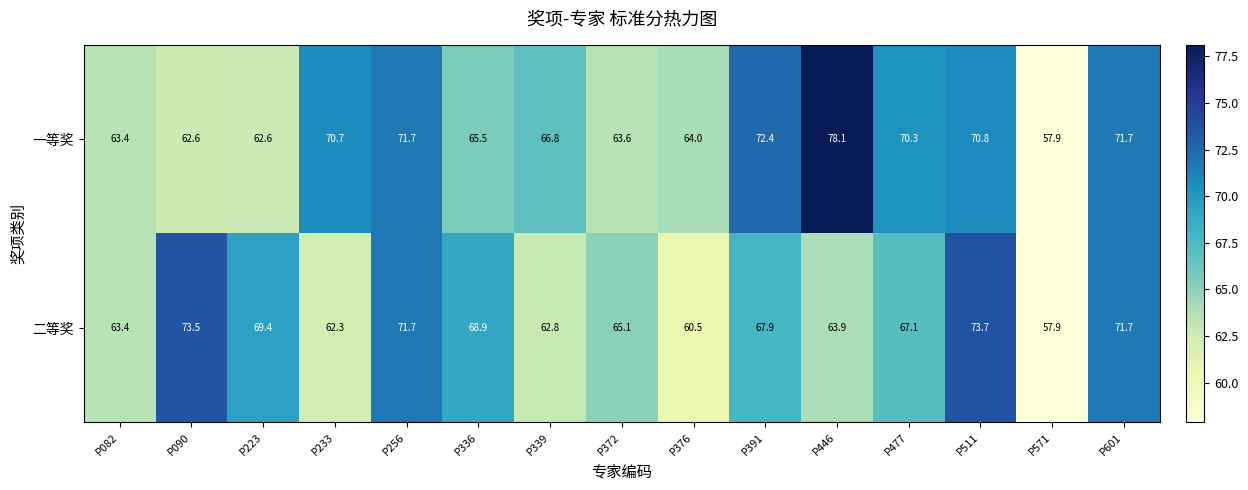

Count the number of categories in the chart.

15